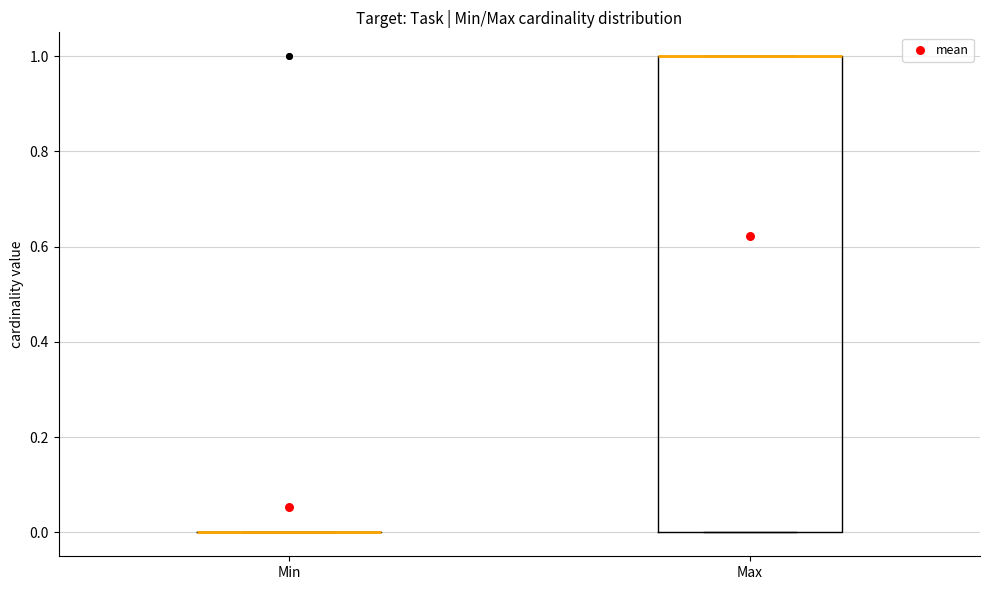

Which box is the tallest, from its lower edge to its upper edge?

Max